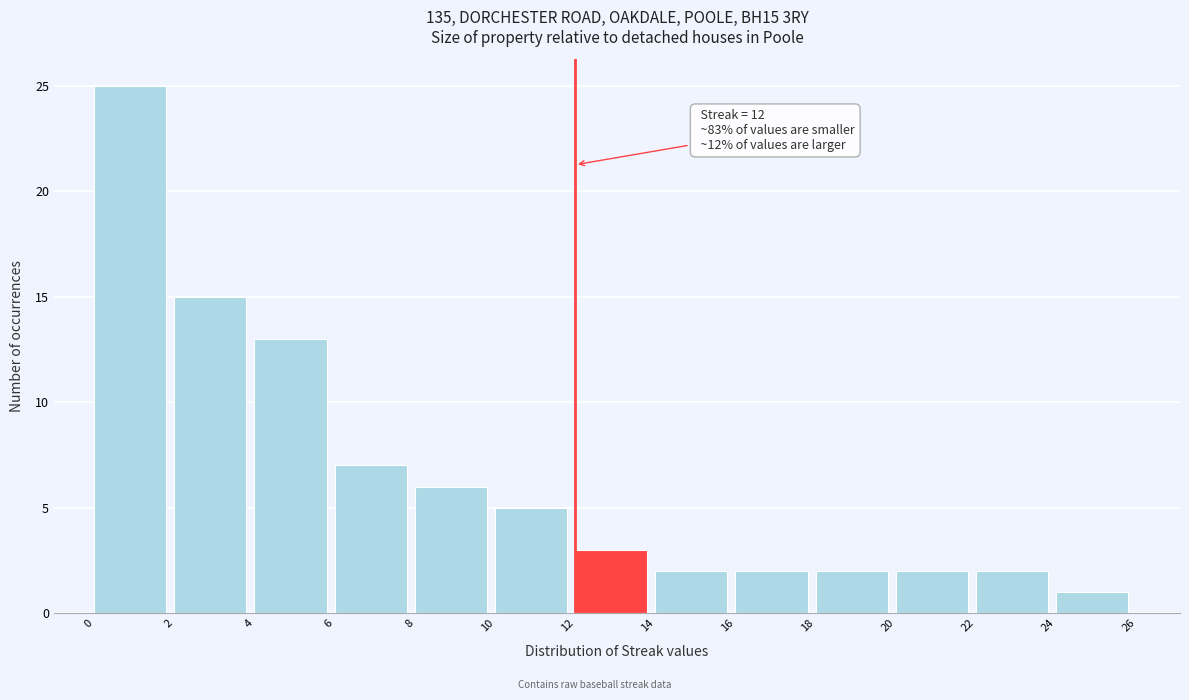

Over which range of the x-axis is the bar tallest?

0 to 2